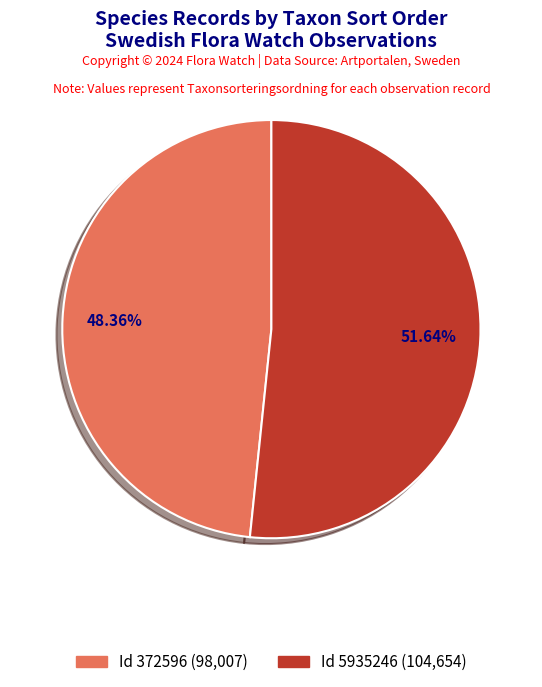

Rank the categories by value from lowest to highest.

Id 372596 (98,007), Id 5935246 (104,654)